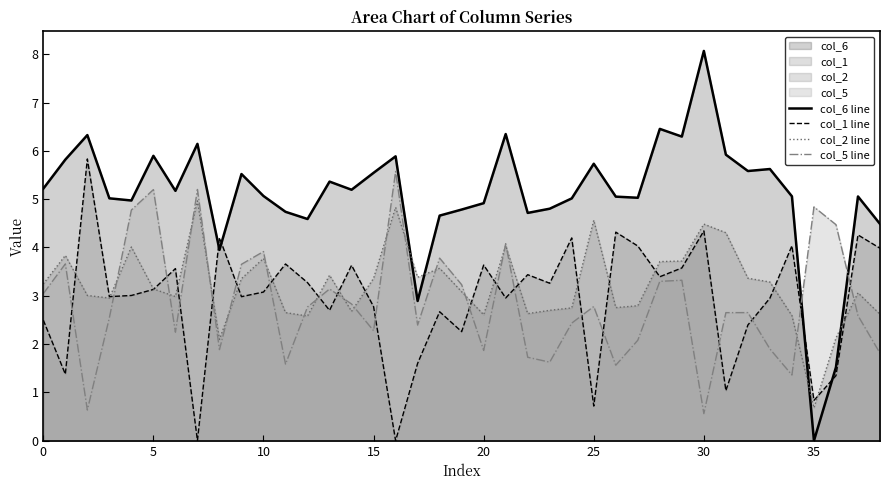

What is the value of the col_1 line point at the 34th from the left?

3.0